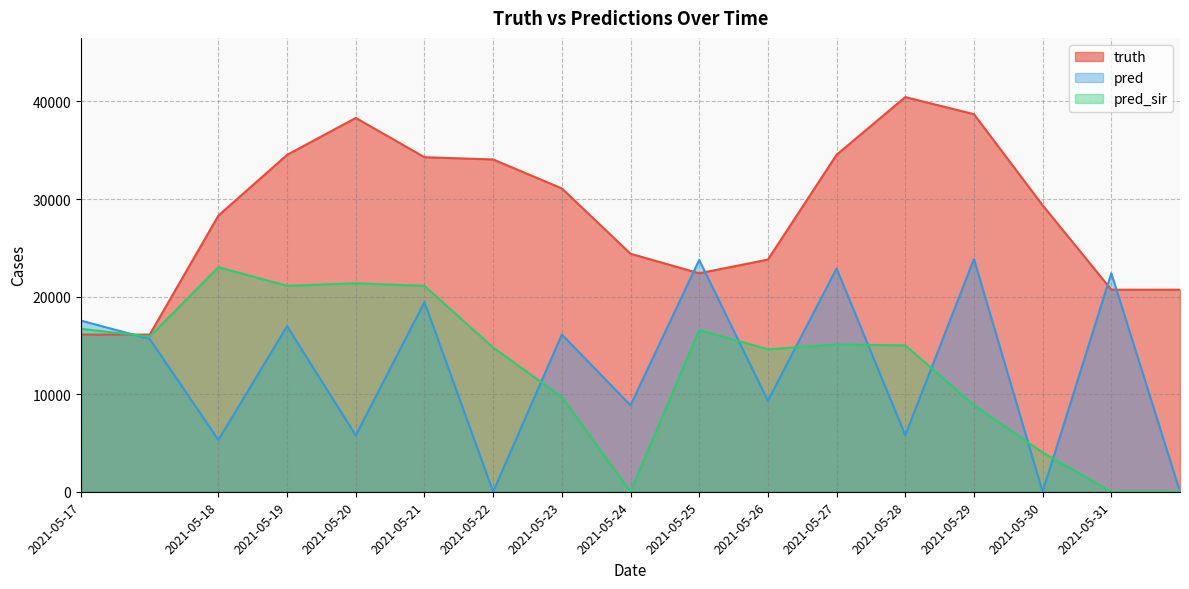

Is it true that pred_sir equals 15093.0 at 2021-05-27?

True